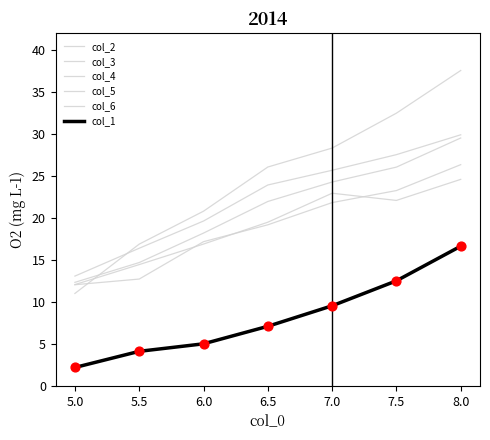

Is the value of col_5 at 5.5 greater than the value of col_3 at 8.0?

No